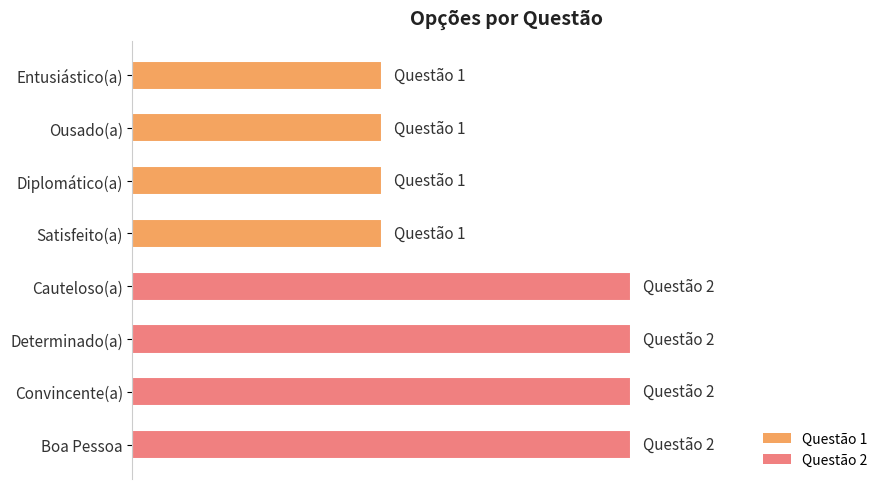

List the labels in order of value, smallest first.

Entusiástico(a), Ousado(a), Diplomático(a), Satisfeito(a), Cauteloso(a), Determinado(a), Convincente(a), Boa Pessoa